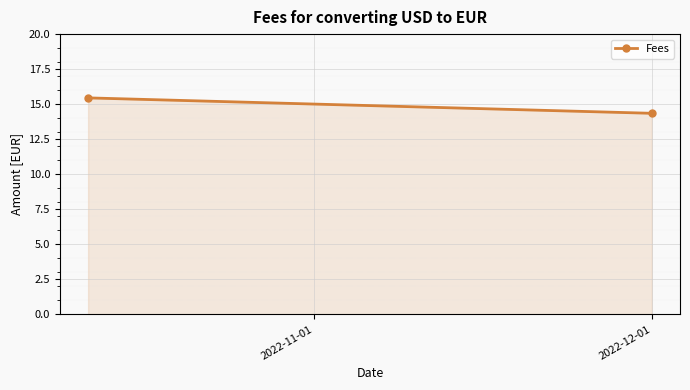

What is the smallest value displayed?

14.3